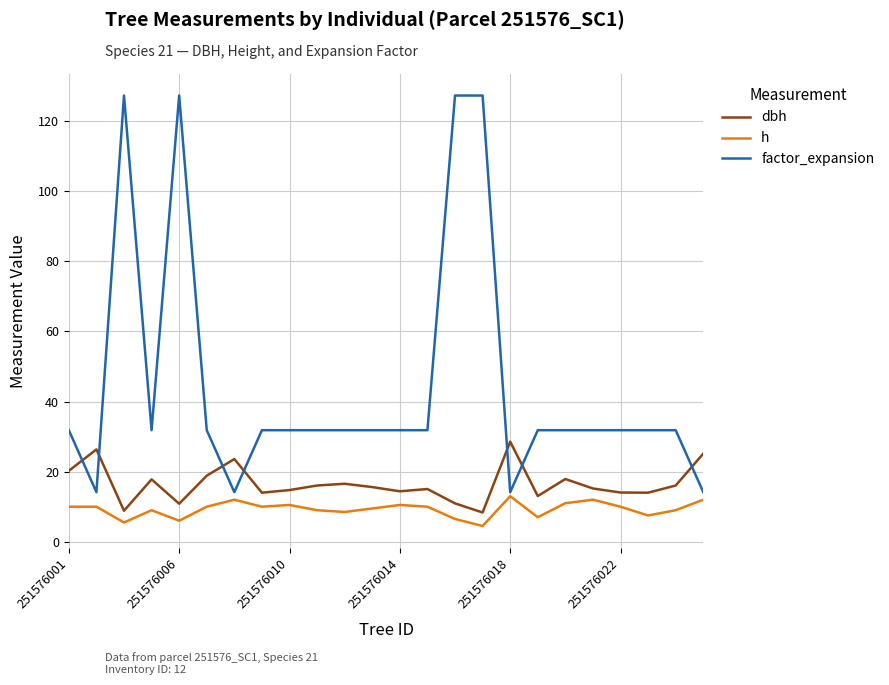

True or false: dbh and h cross at least once.

False